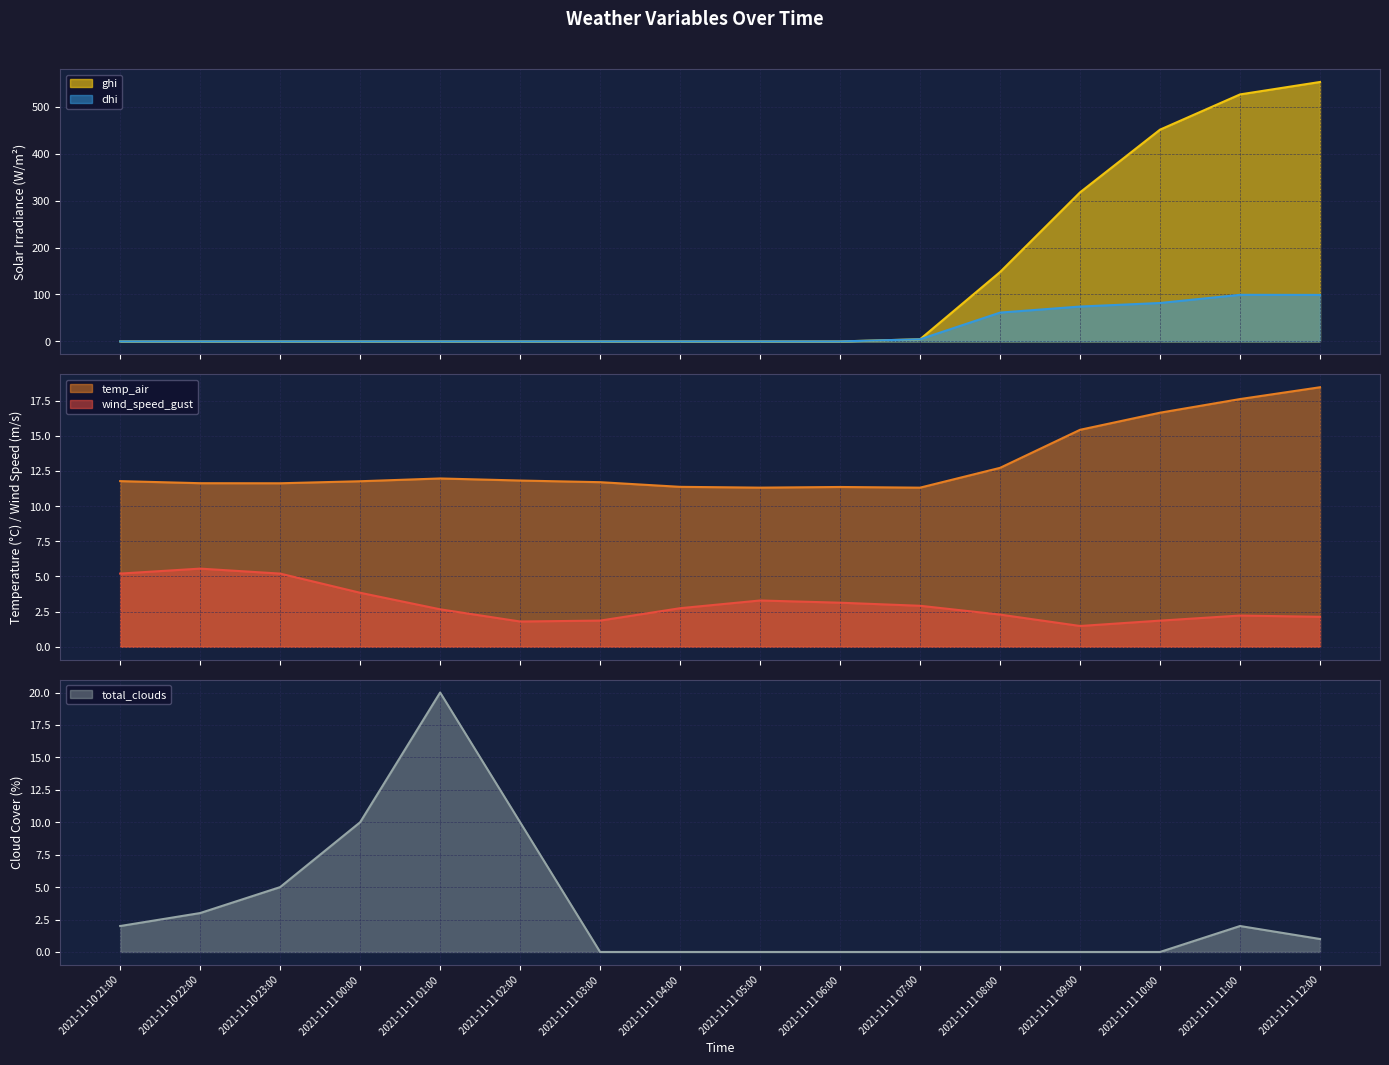

How many series are shown in this chart?

5